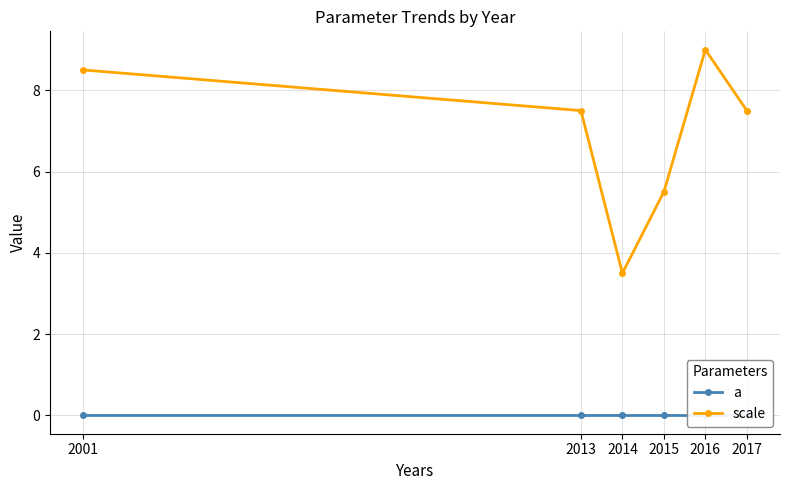

Where is the first local minimum for scale?

2014